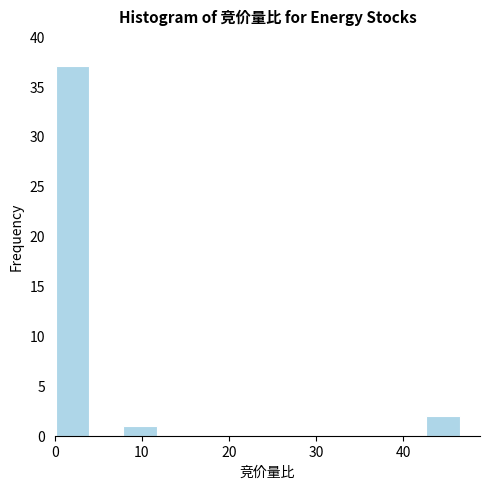

Around what value on the x-axis is the tallest bar? Give the approximate position of its centre, as read against the axis.

2